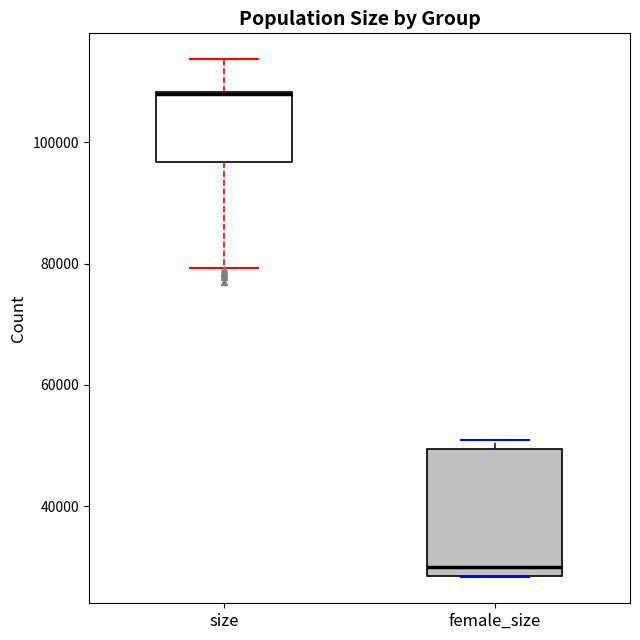

Reading left to right, read every box against the y-axis: the position of its median line, the range the box covers, and the ends of its whiskers. The values are not printed on the chart, so give them approximately, as read against the axis.

size: median 108000 (drawn on the box's upper edge), box 96000 to 108000, whiskers 80000 to 114000
female_size: median 30000, box 28000 to 50000, whiskers 28000 to 50000 (just above the box's upper edge)